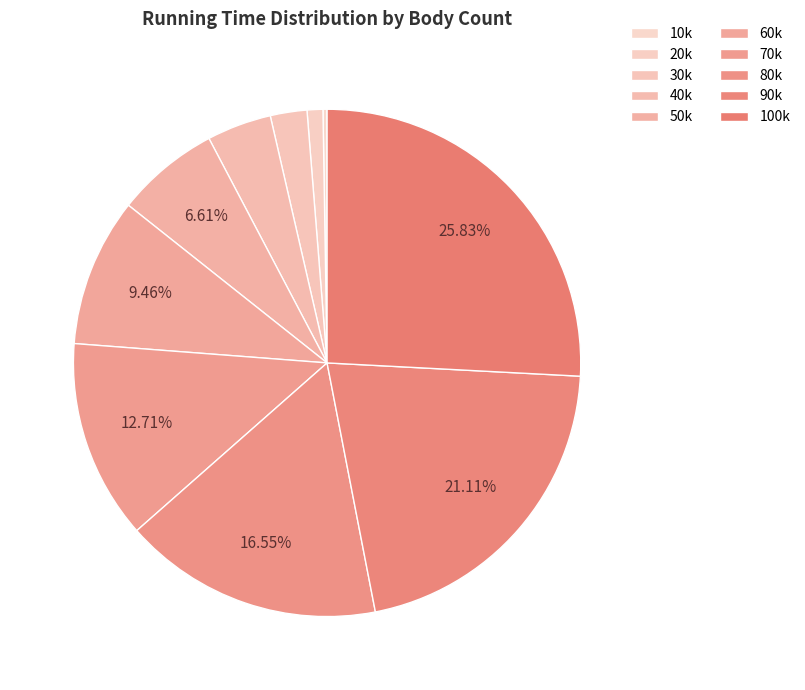

What is the change in value from 20k to 30k?

+1.8